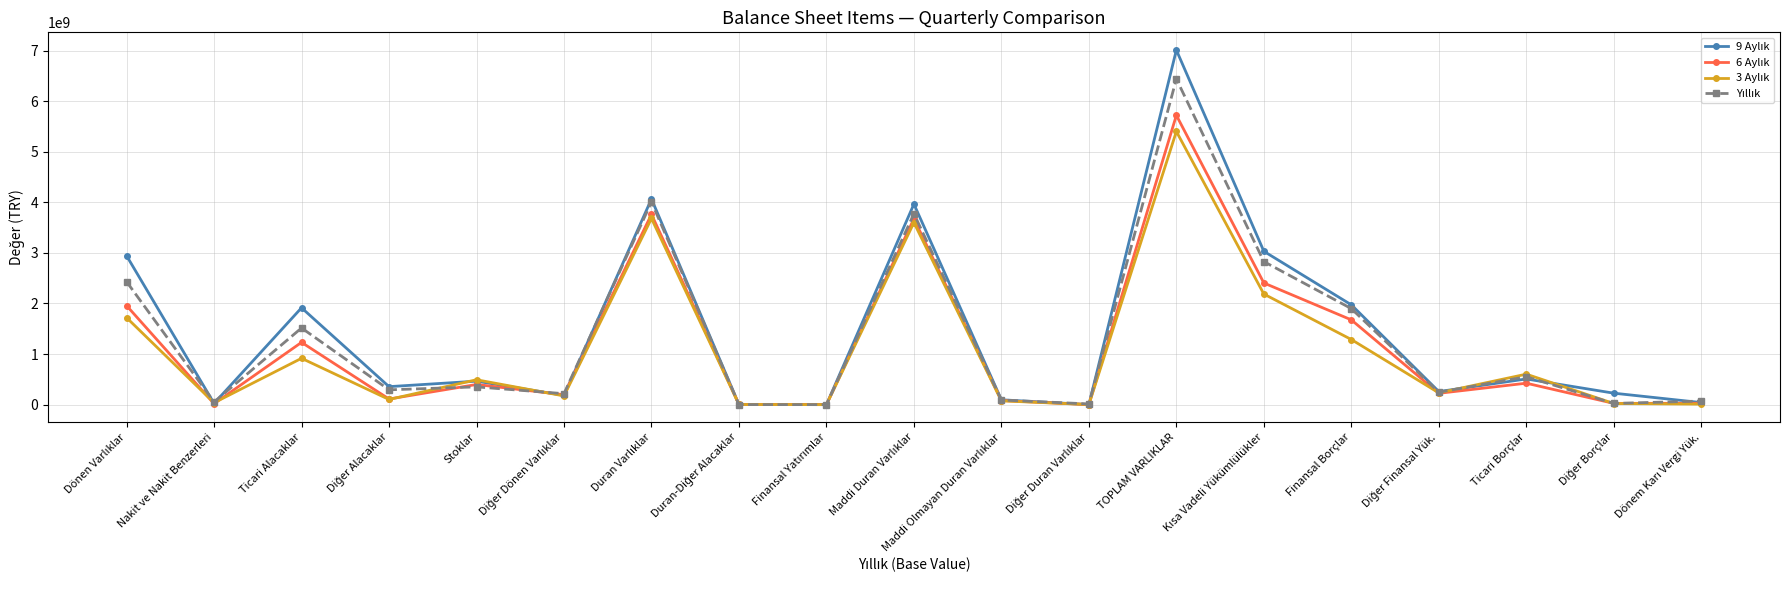

Does the chart have visible grid lines?

Yes